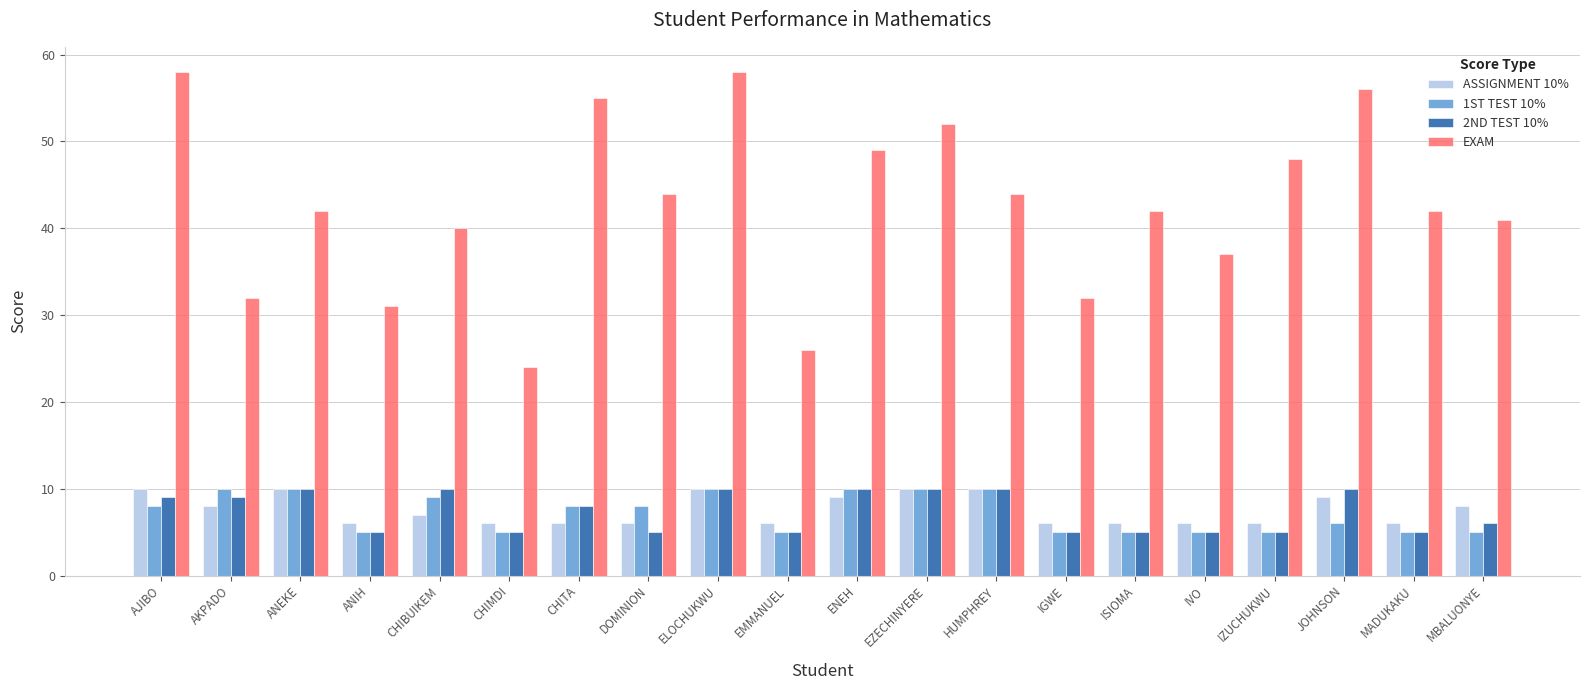

What is the maximum value shown in the chart?

58